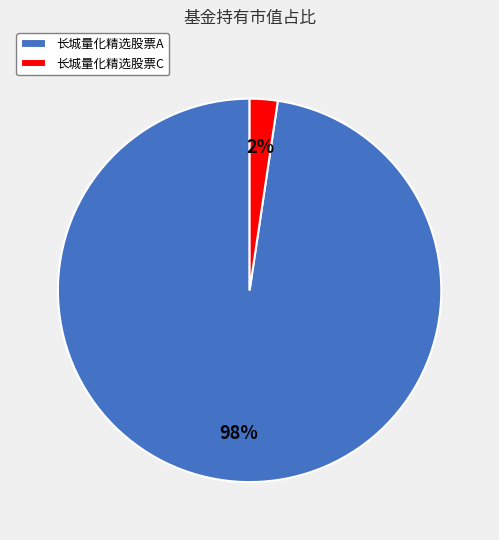

Which slice represents more than half of the pie?

长城量化精选股票A